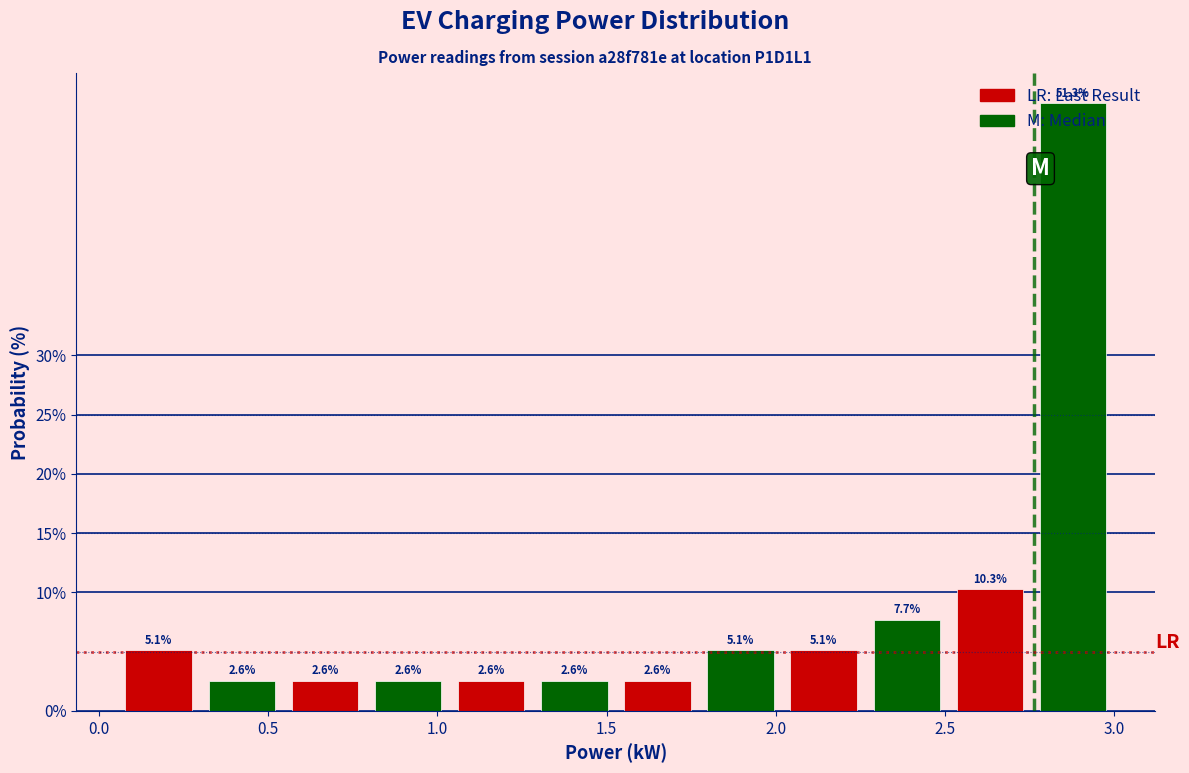

Reading left to right, transcribe this chart: for each bar, give the range it covers on the x-axis and its height. The bar edges are not printed on the chart, so give them approximately, as read against the axis.

0.05 to 0.30: 5.1
0.30 to 0.55: 2.6
0.55 to 0.80: 2.6
0.80 to 1.05: 2.6
1.05 to 1.30: 2.6
1.30 to 1.55: 2.6
1.55 to 1.75: 2.6
1.75 to 2.00: 5.1
2.00 to 2.25: 5.1
2.25 to 2.50: 7.7
2.50 to 2.75: 10.3
2.75 to 3.00: 51.3